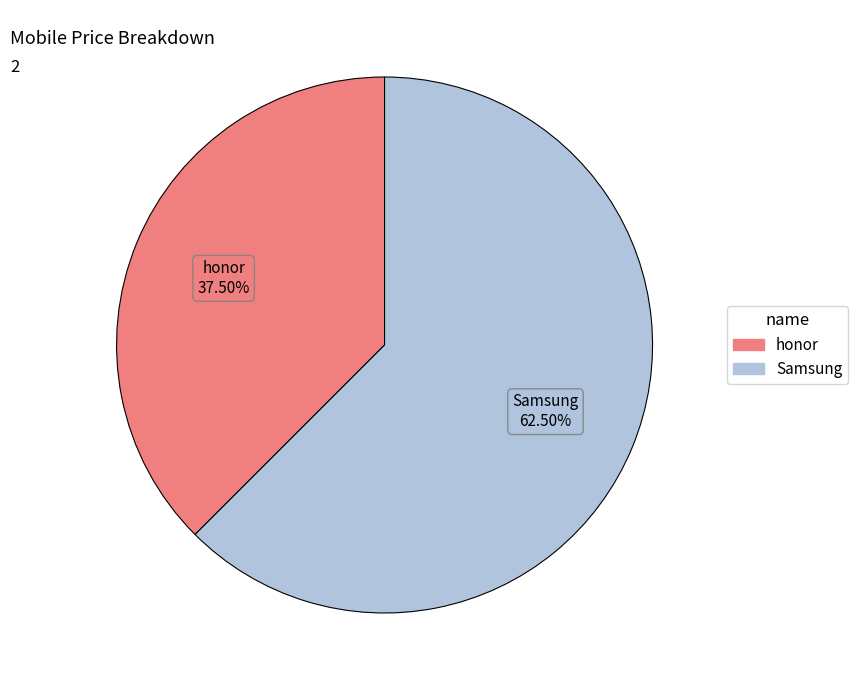

Combined, what portion of the pie is honor and Samsung?

100.0%